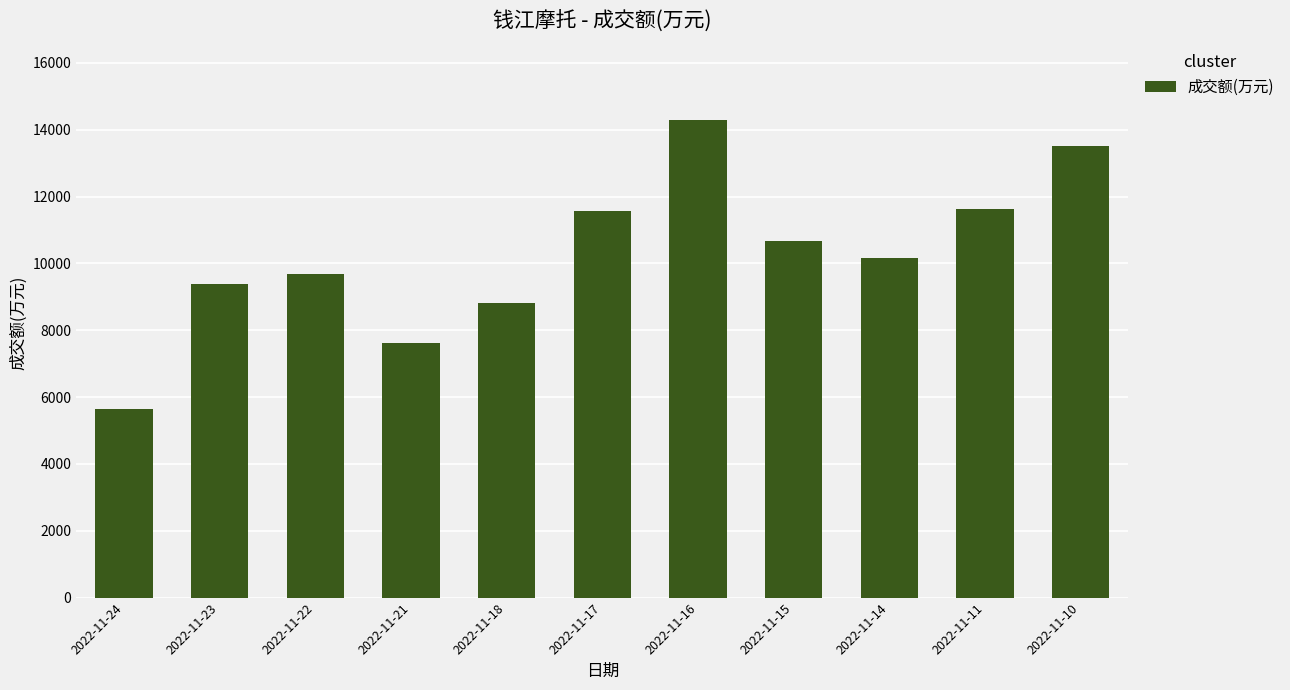

True or false: the data shows 7619 at 2022-11-21.

True